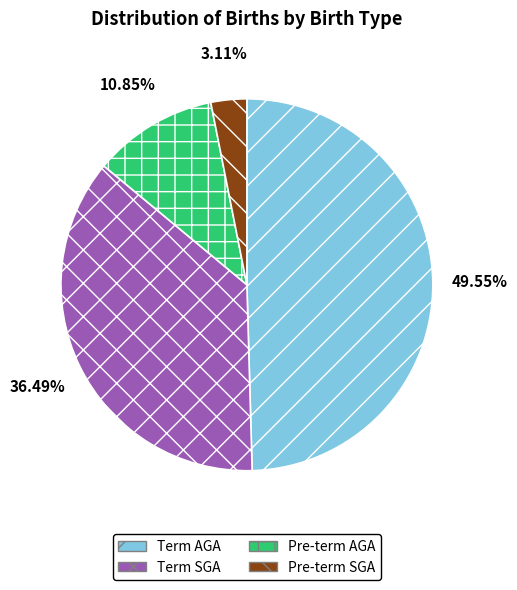

Which category has the biggest portion of the pie?

Term AGA